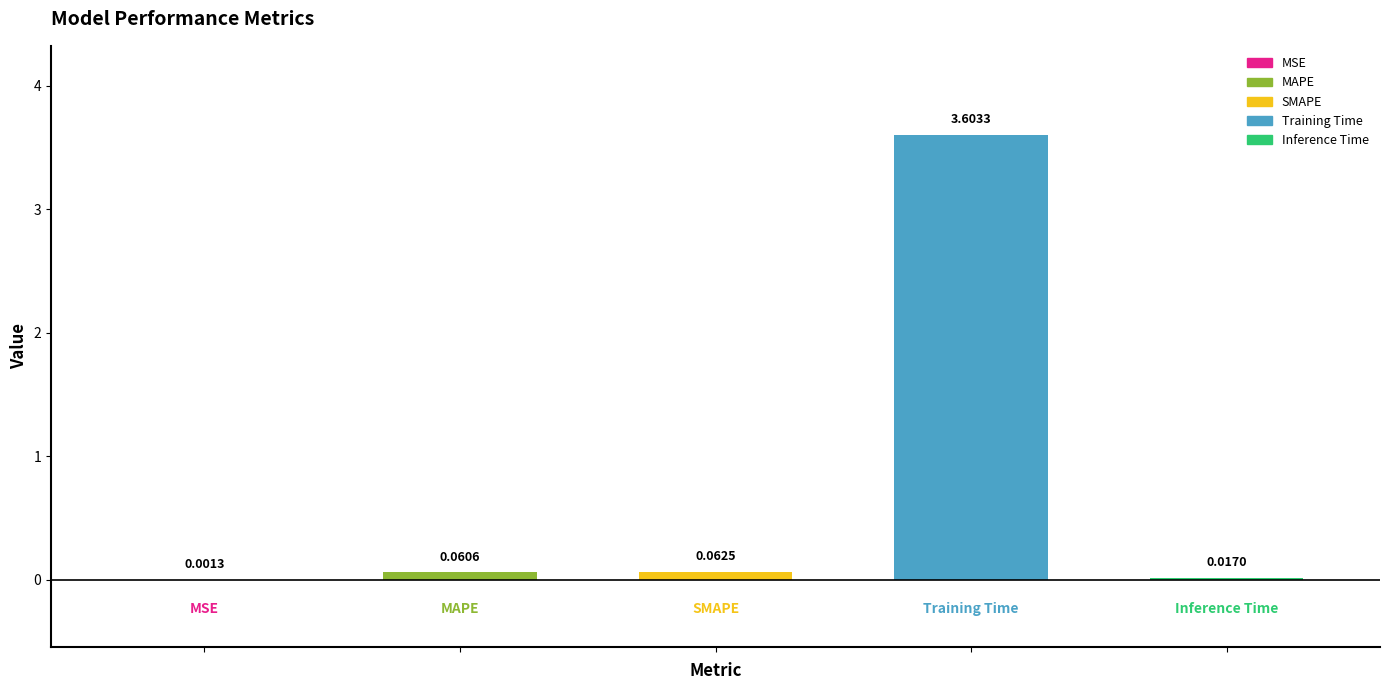

Are the bars horizontal?

No